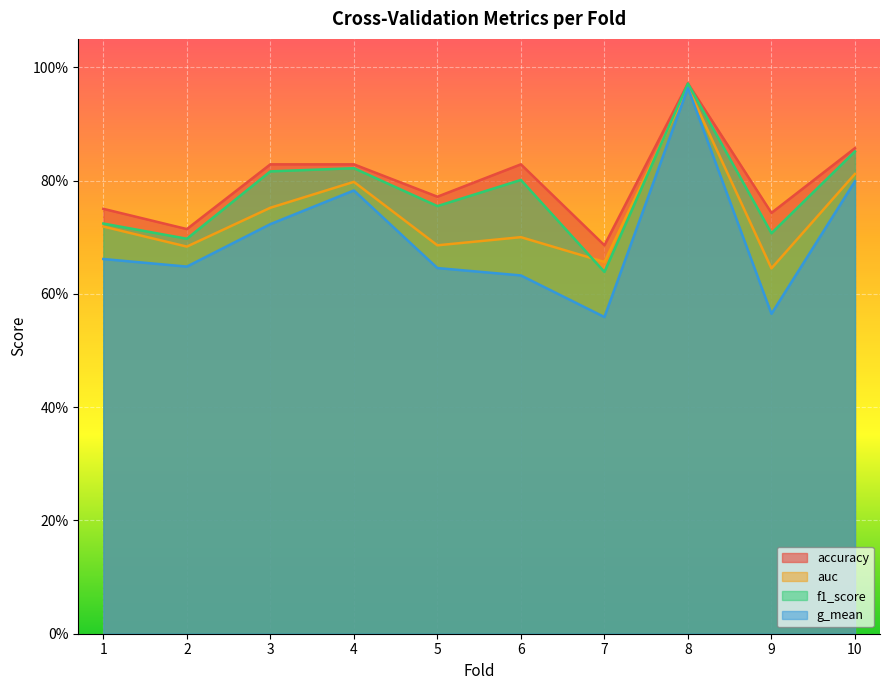

What is the sum of all f1_score values?

7.8